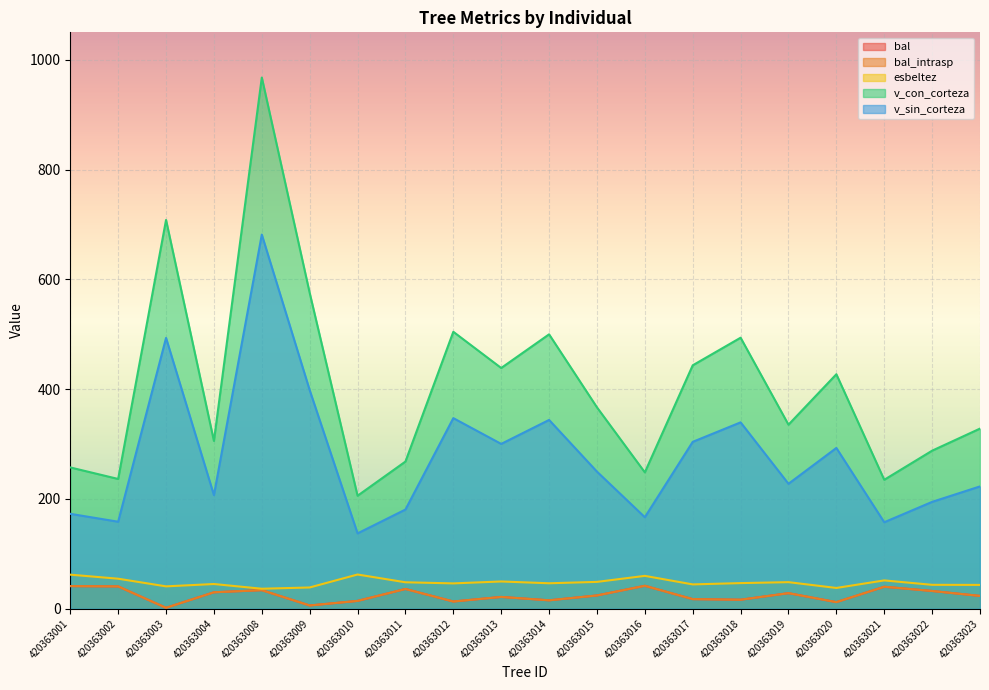

What value does the bal_intrasp series have at 420363020?

12.1